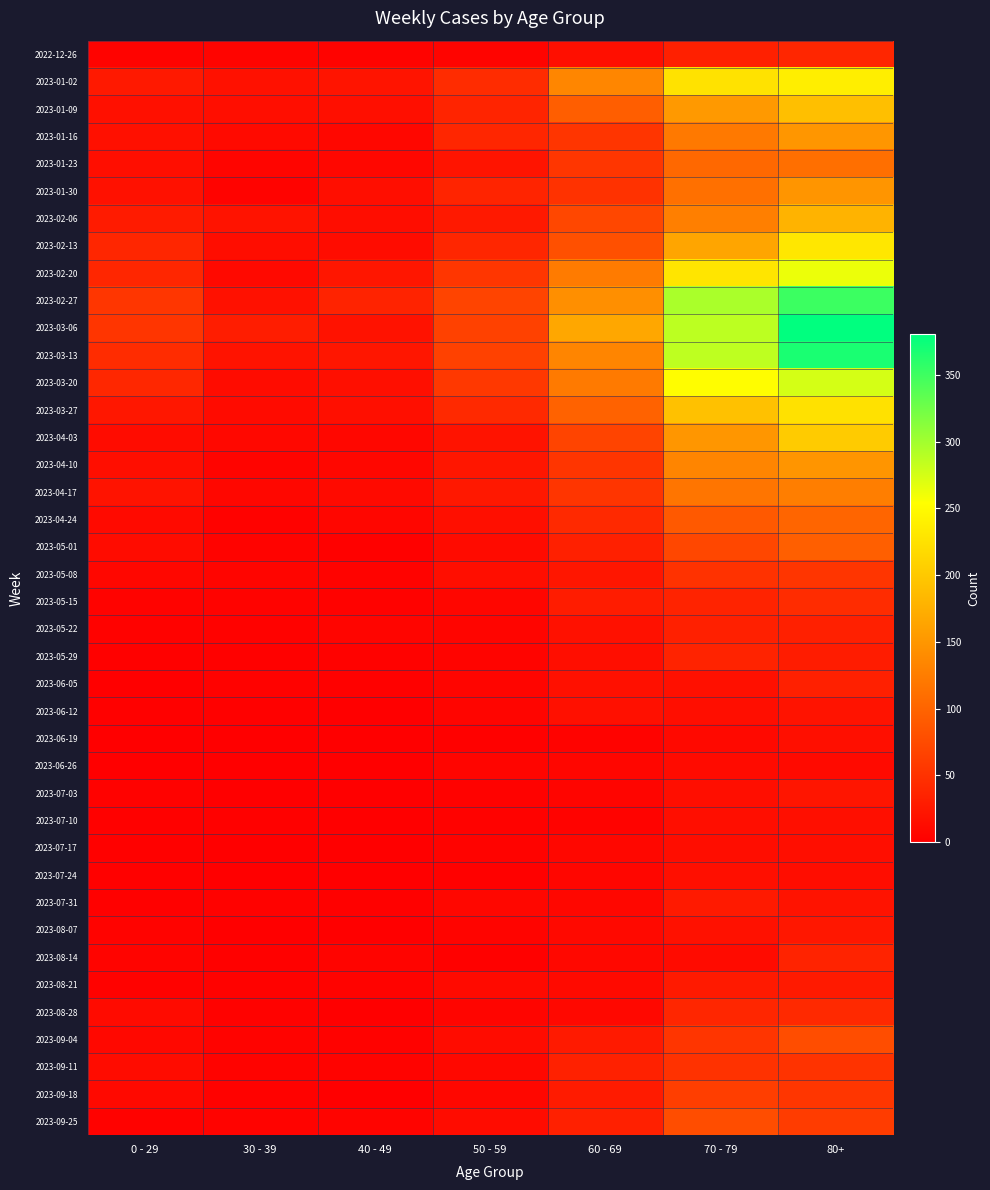

What is the total value across all series at 30 - 39?

277